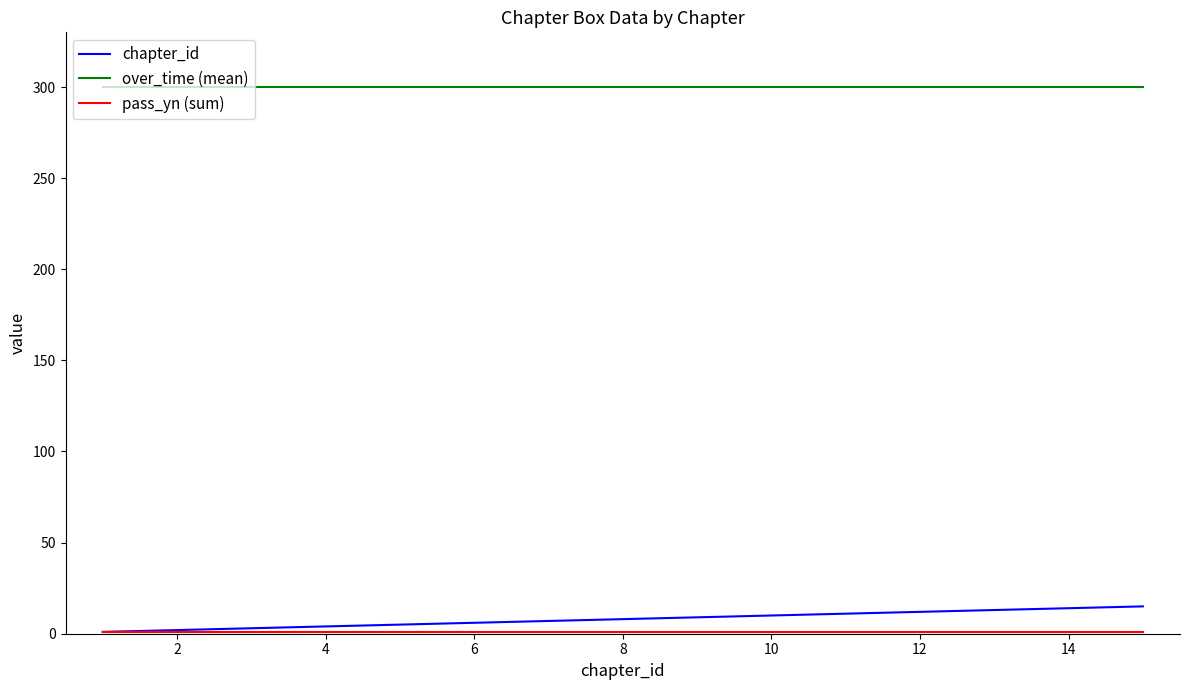

Which series has the largest total across all categories?

over_time (mean)